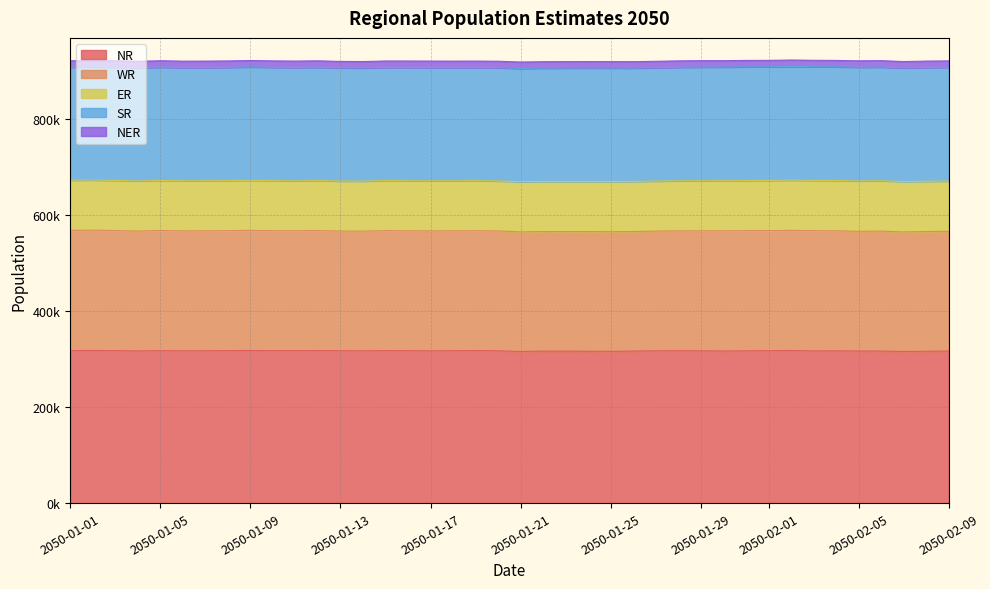

What is the value of the NR point at the 4th from the left?

317134.1